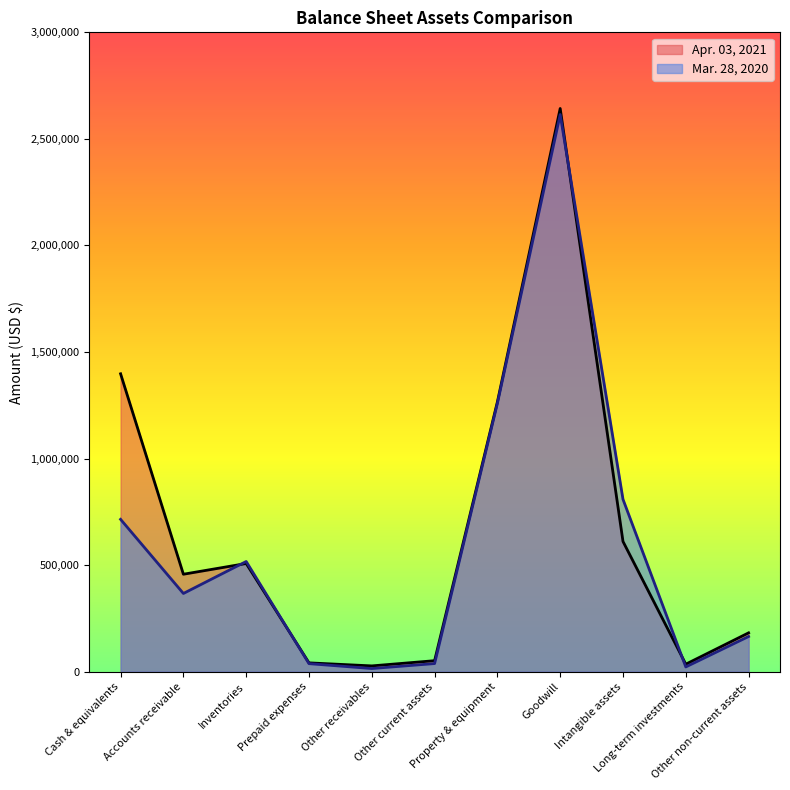

Reading left to right, extract all data points from this chart.

Apr. 03, 2021: Cash & equivalents=1397880	Accounts receivable=457431	Inventories=507787	Prepaid expenses=41572	Other receivables=27324	Other current assets=51810	Property & equipment=1266031	Goodwill=2642708	Intangible assets=611155	Long-term investments=35370	Other non-current assets=182402
Mar. 28, 2020: Cash & equivalents=714939	Accounts receivable=367172	Inventories=517198	Prepaid expenses=37872	Other receivables=15016	Other current assets=38305	Property & equipment=1259203	Goodwill=2614274	Intangible assets=808892	Long-term investments=22515	Other non-current assets=165296